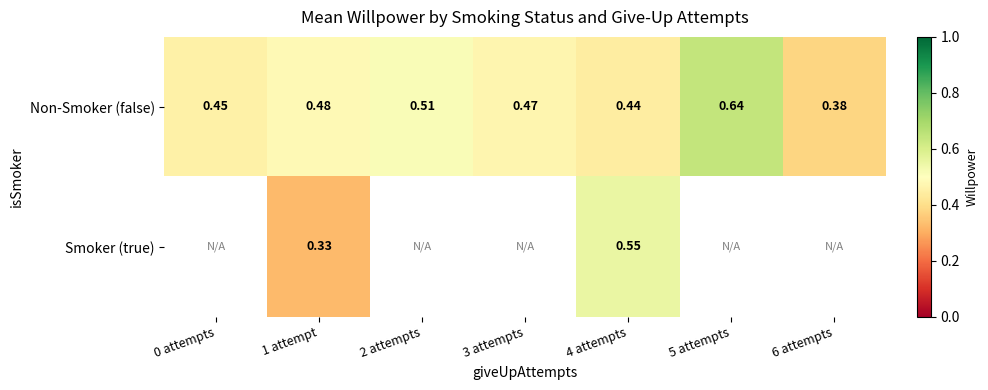

What is the difference between the Non-Smoker (false) values at 5 attempts and 2 attempts?

0.1